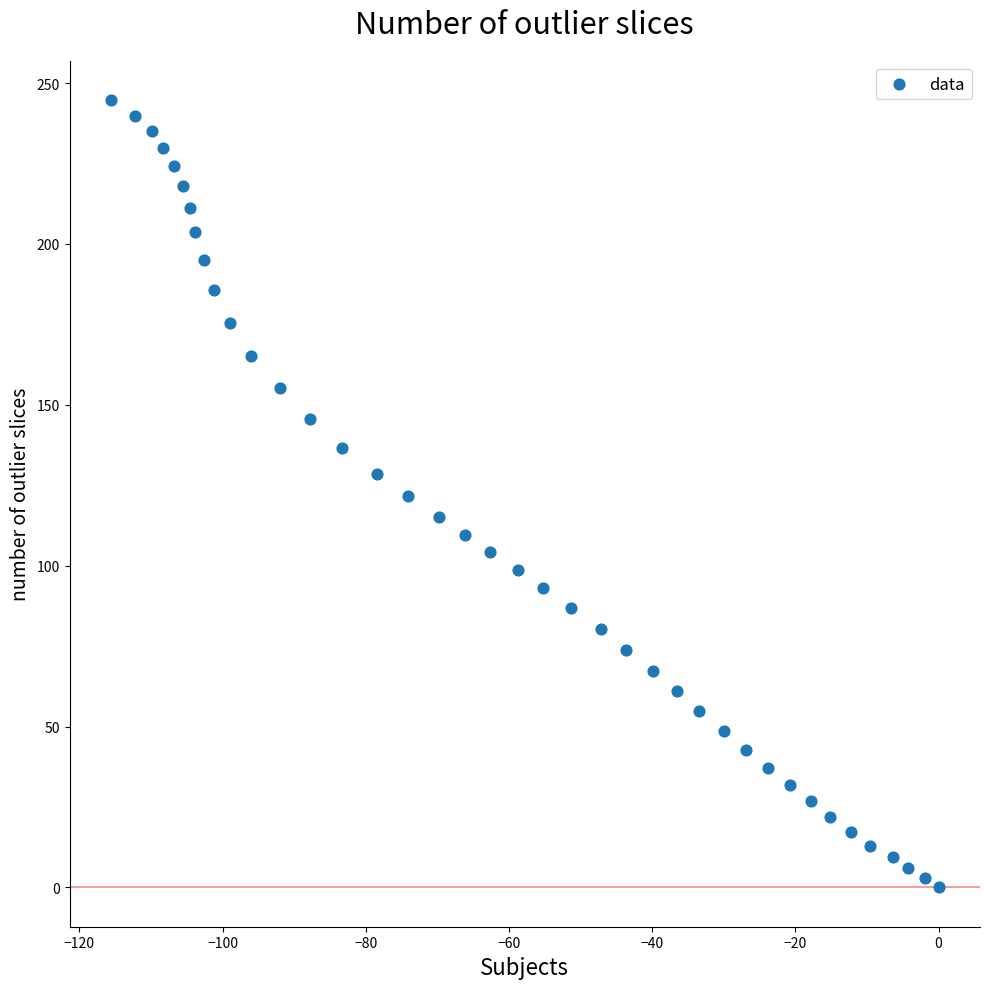

What is the range of Y values (max minus min)?

244.7